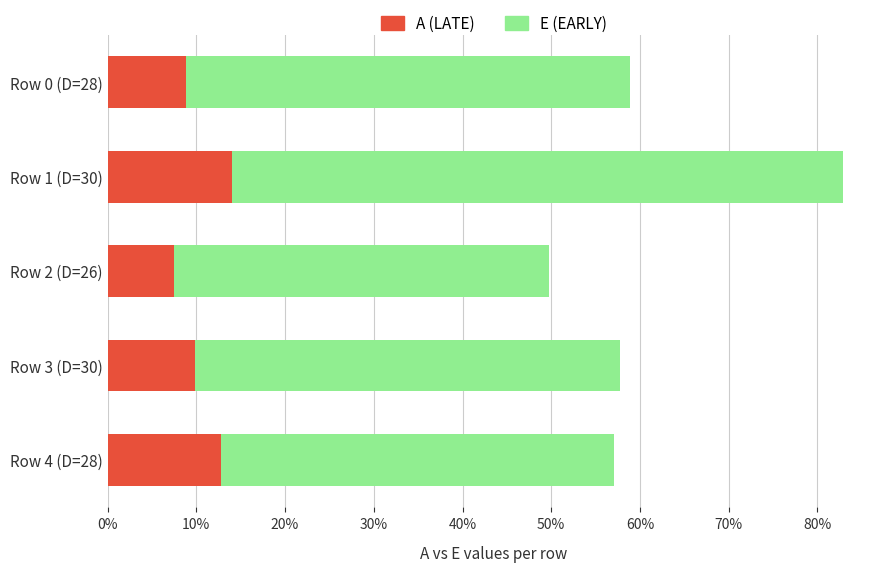

Rank the series at Row 0 (D=28) from lowest to highest value.

A, E